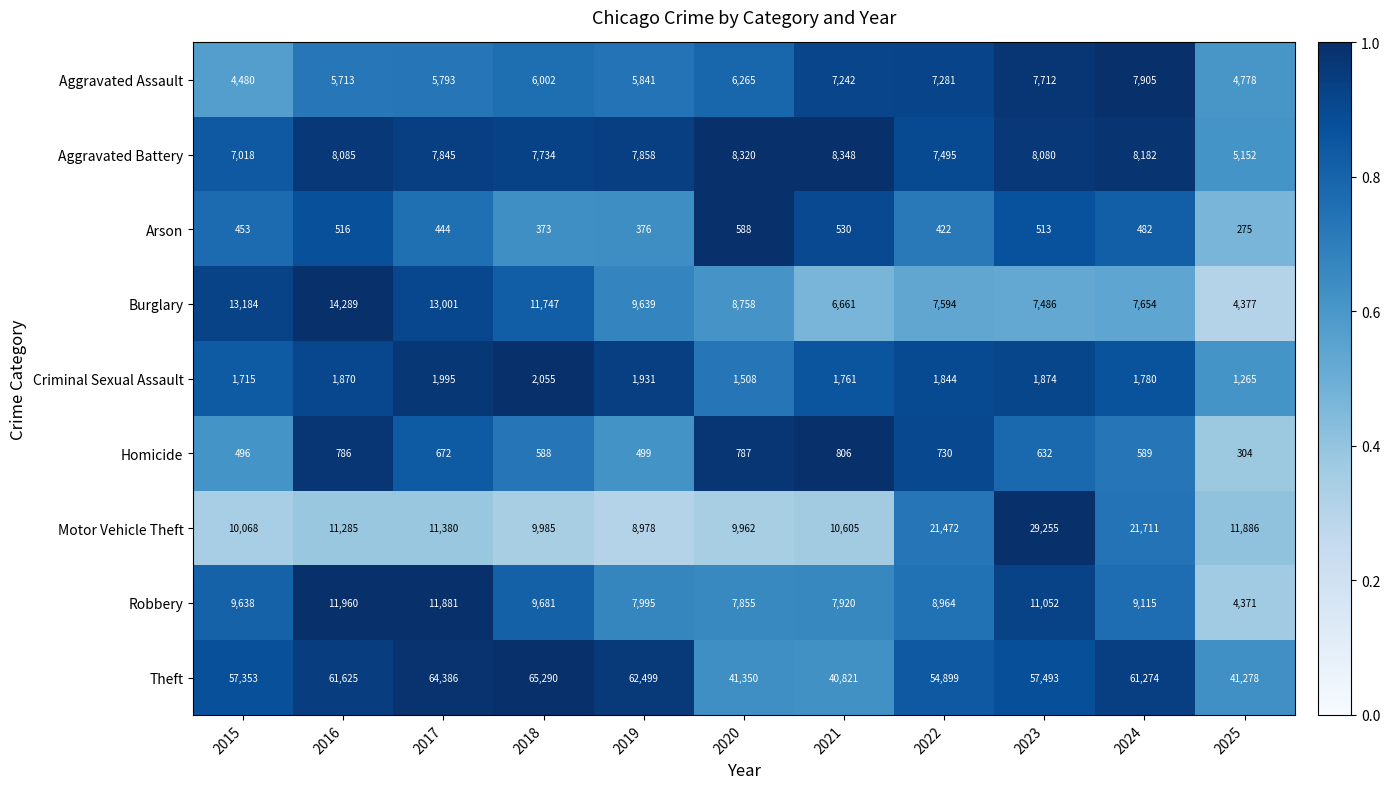

Which series has the largest range (max minus min)?

Theft